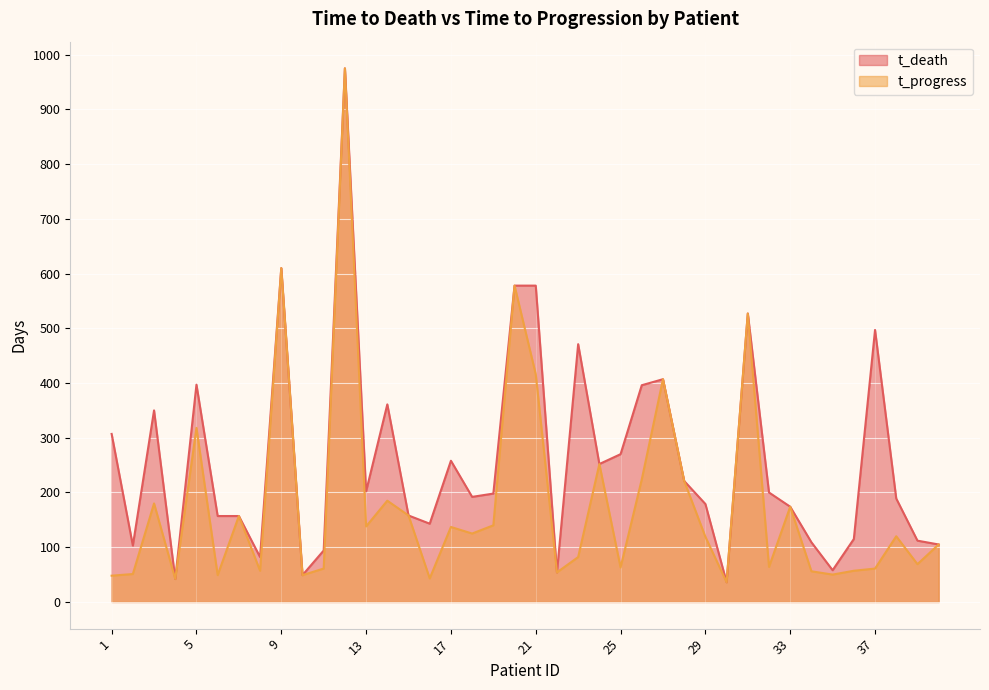

At 11, list the series in order from largest to smallest.

t_death, t_progress